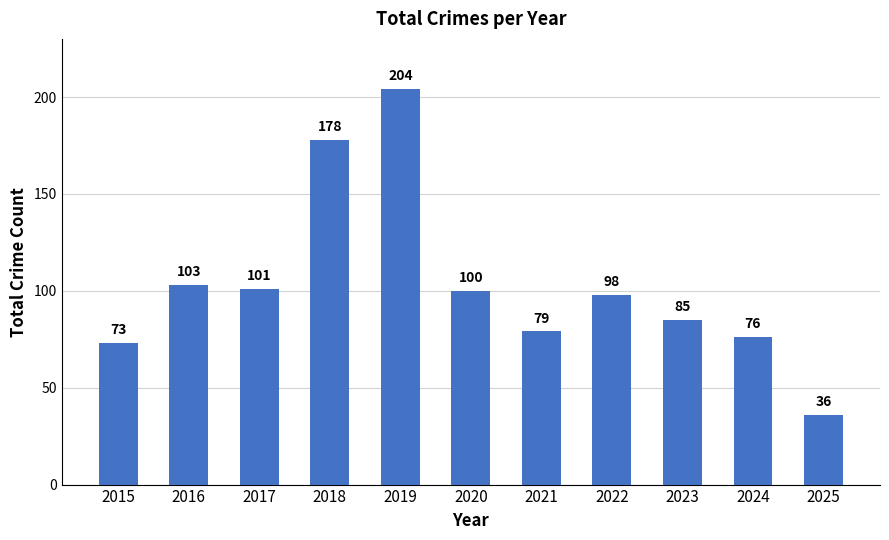

What is the difference between the maximum and minimum values?

168